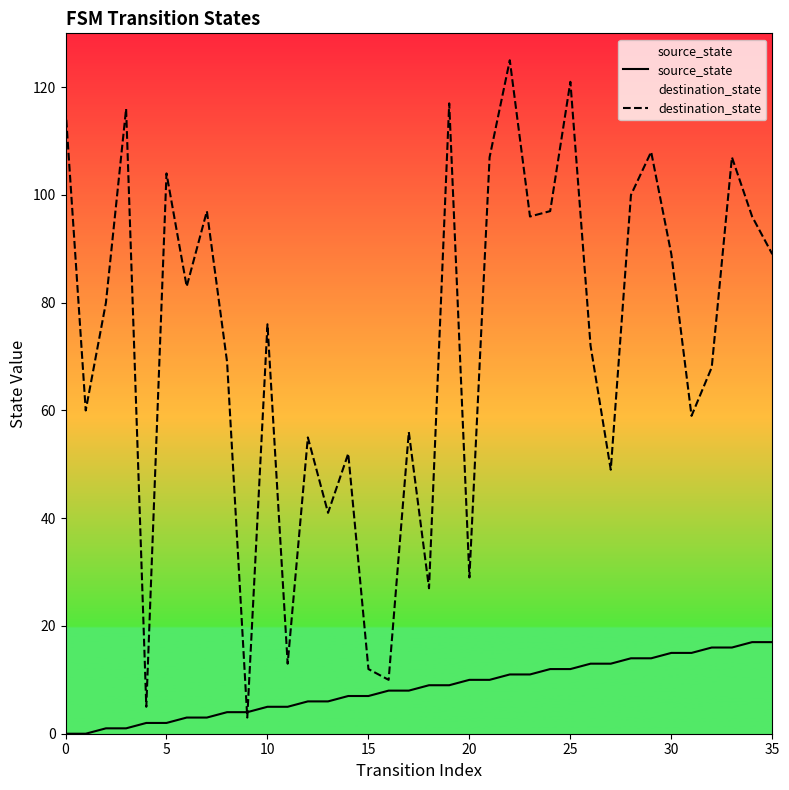

At which category is the sum across all series the highest?

22